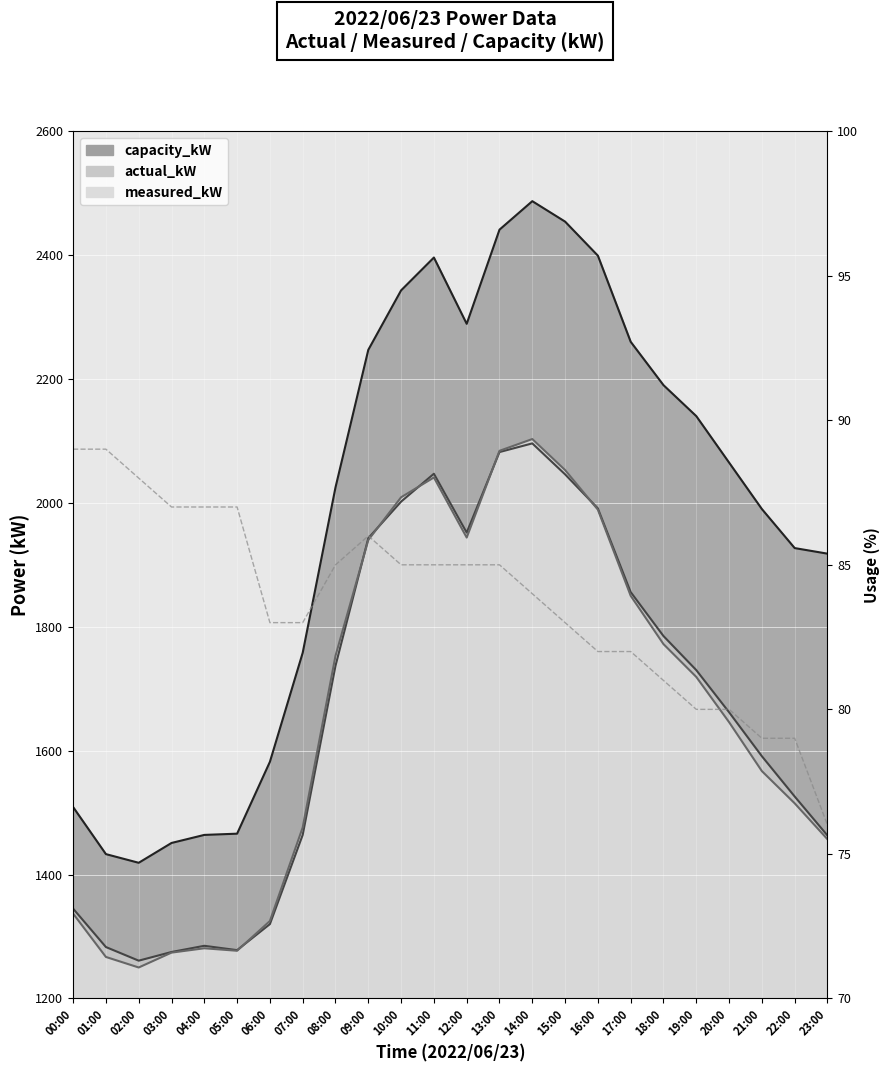

The value at 21:00 is 116. True or false?

False